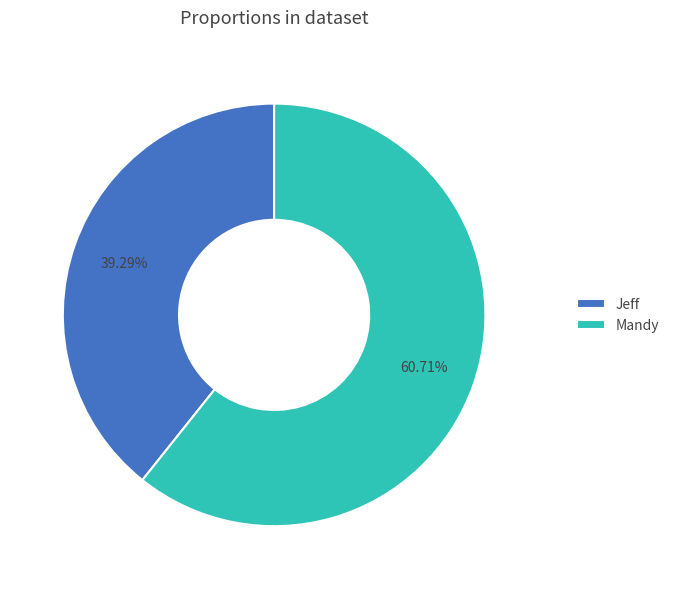

How many segments does this pie chart have?

2